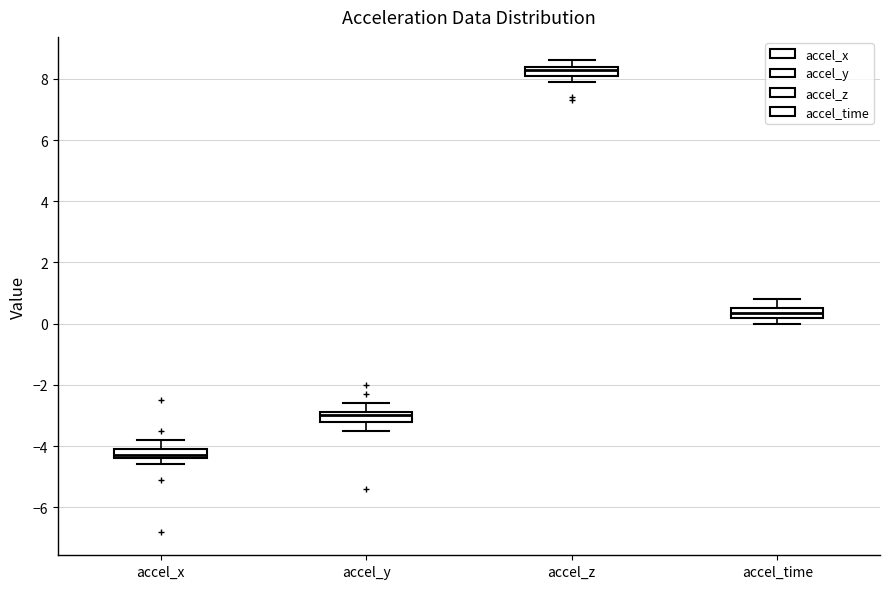

Reading left to right, read every box against the y-axis: the position of its median line, the range the box covers, and the ends of its whiskers. The values are not printed on the chart, so give them approximately, as read against the axis.

accel_x: median -4.2, box -4.4 to -4.0, whiskers -4.6 to -3.8
accel_y: median -3.0, box -3.2 to -2.8, whiskers -3.4 to -2.6
accel_z: median 8.4 (just below the box's upper edge), box 8.2 to 8.4, whiskers 8.0 to 8.6
accel_time: median 0.4, box 0.2 to 0.6, whiskers 0.0 to 0.8